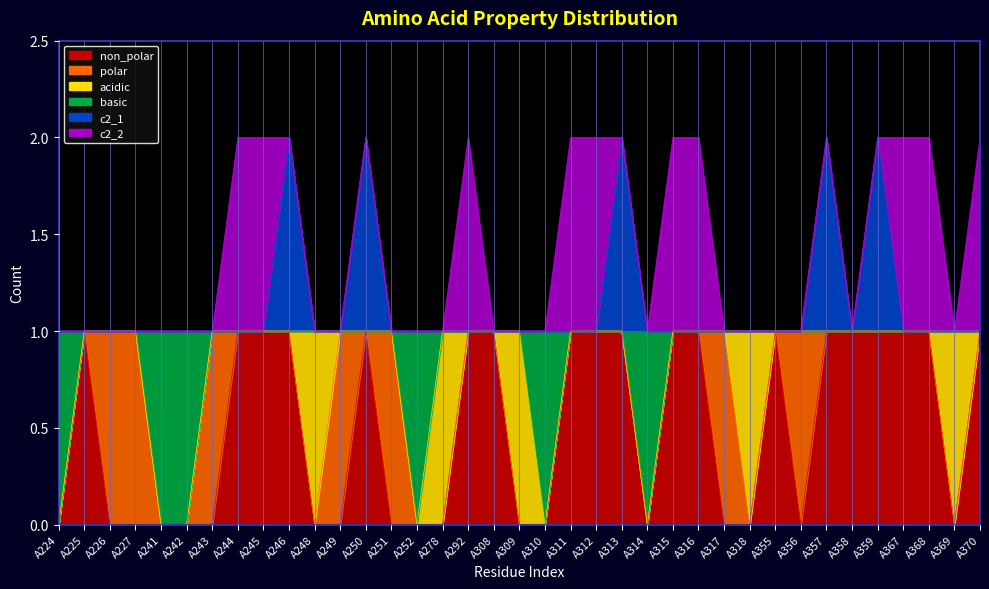

At which label does basic reach its minimum?

A224